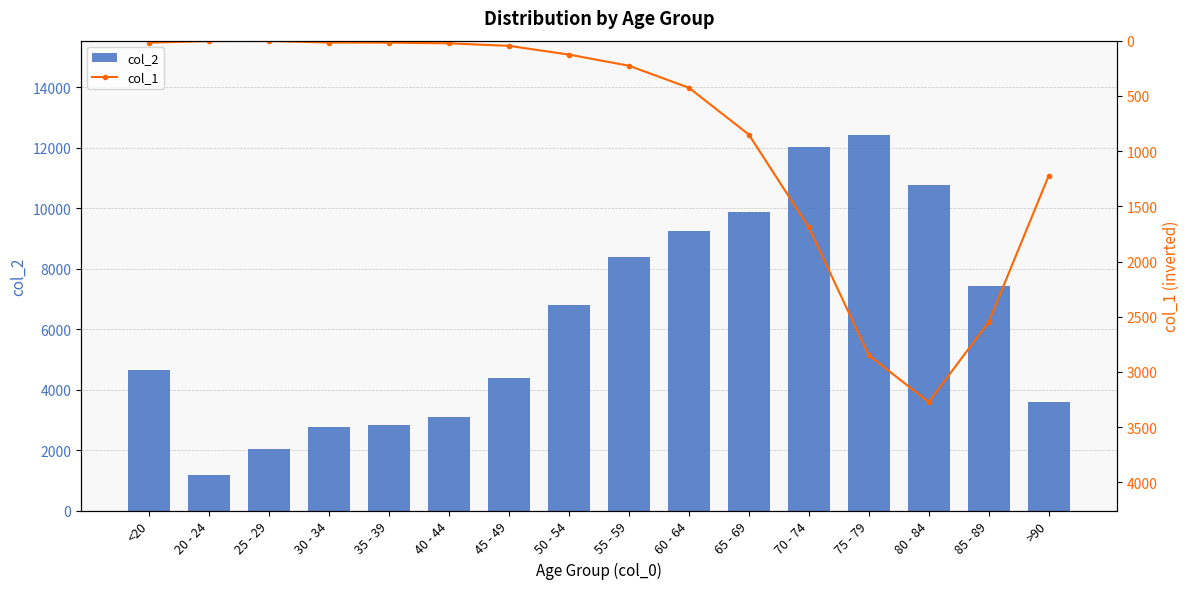

Reading left to right, what are all the values shown in this chart?

col_2: <20=4641	20 - 24=1191	25 - 29=2038	30 - 34=2765	35 - 39=2814	40 - 44=3078	45 - 49=4396	50 - 54=6803	55 - 59=8400	60 - 64=9236	65 - 69=9883	70 - 74=12018	75 - 79=12434	80 - 84=10764	85 - 89=7417	>90=3604
col_1: <20=18	20 - 24=4	25 - 29=3	30 - 34=17	35 - 39=18	40 - 44=24	45 - 49=47	50 - 54=126	55 - 59=227	60 - 64=426	65 - 69=850	70 - 74=1690	75 - 79=2848	80 - 84=3273	85 - 89=2548	>90=1224